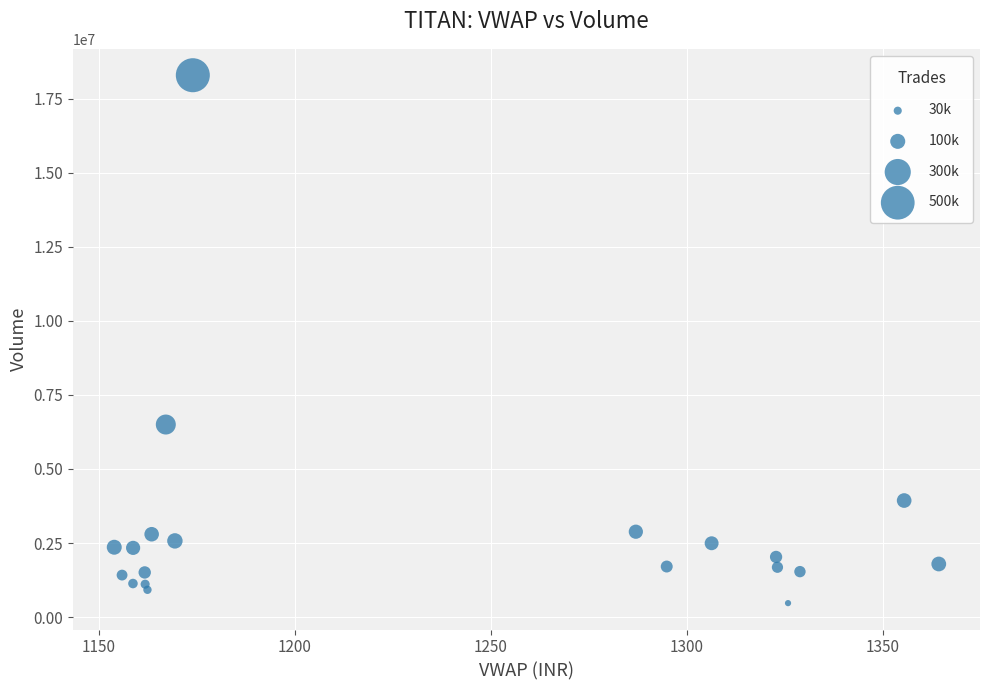

What Y value in the scatter plot is closest to 9382258?

6500446